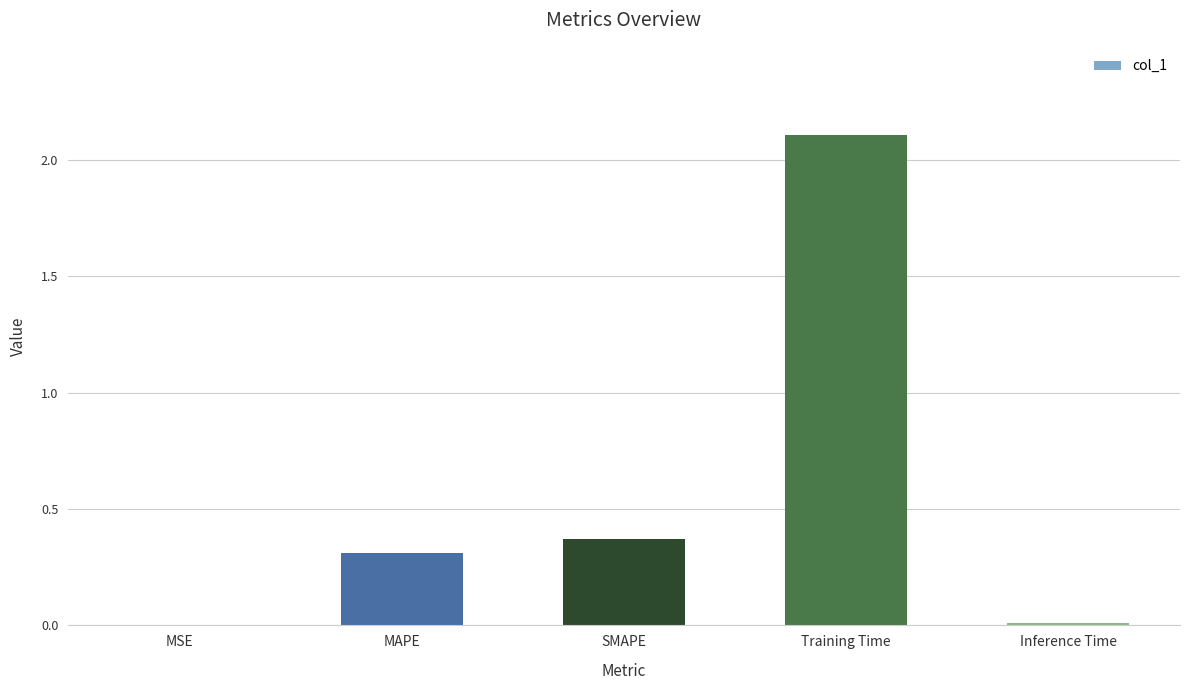

Is it true that the value at SMAPE is 0.6?

False